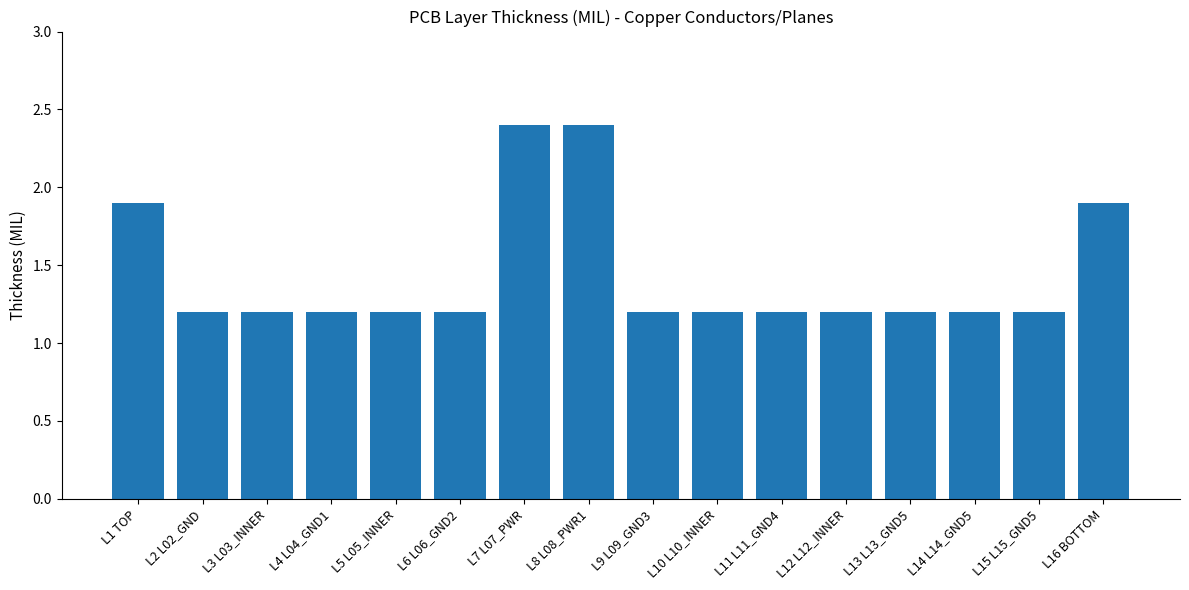

Reading left to right, extract all data points from this chart.

L1 TOP=1.9	L2 L02_GND=1.2	L3 L03_INNER=1.2	L4 L04_GND1=1.2	L5 L05_INNER=1.2	L6 L06_GND2=1.2	L7 L07_PWR=2.4	L8 L08_PWR1=2.4	L9 L09_GND3=1.2	L10 L10_INNER=1.2	L11 L11_GND4=1.2	L12 L12_INNER=1.2	L13 L13_GND5=1.2	L14 L14_GND5=1.2	L15 L15_GND5=1.2	L16 BOTTOM=1.9